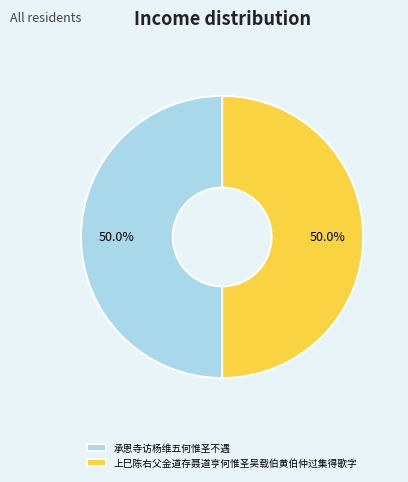

What is the ratio of the value at 上巳陈右父金道存聂道亨何惟圣吴载伯黄伯仲过集得歌字 to the value at 承恩寺访杨维五何惟圣不遇?

1.0